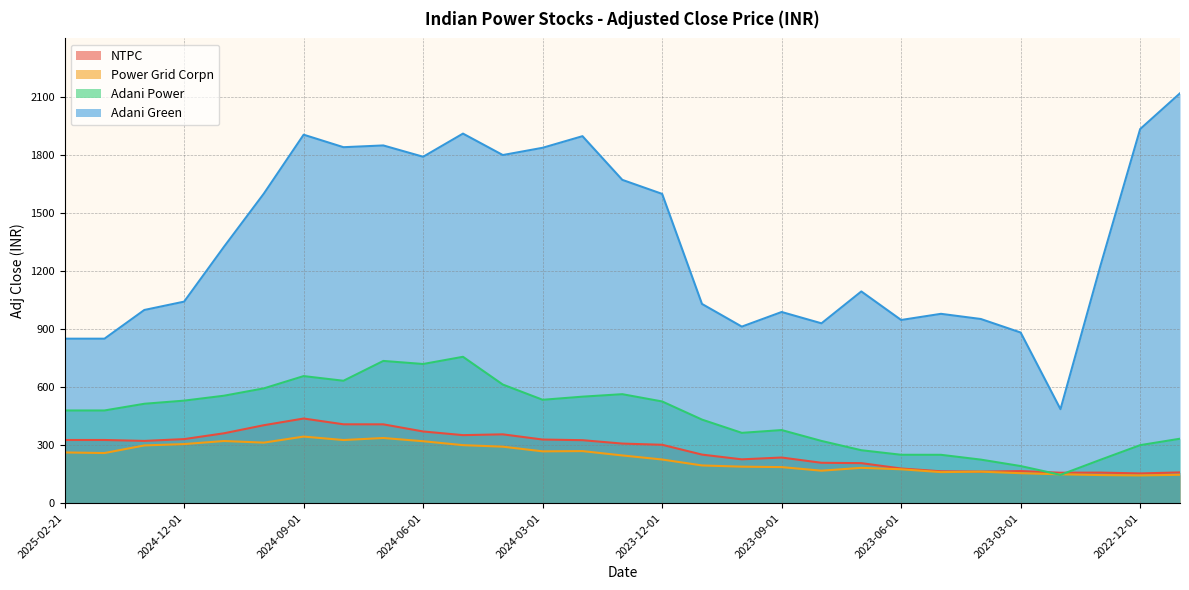

What is the lowest value of the Adani Green series?

485.3